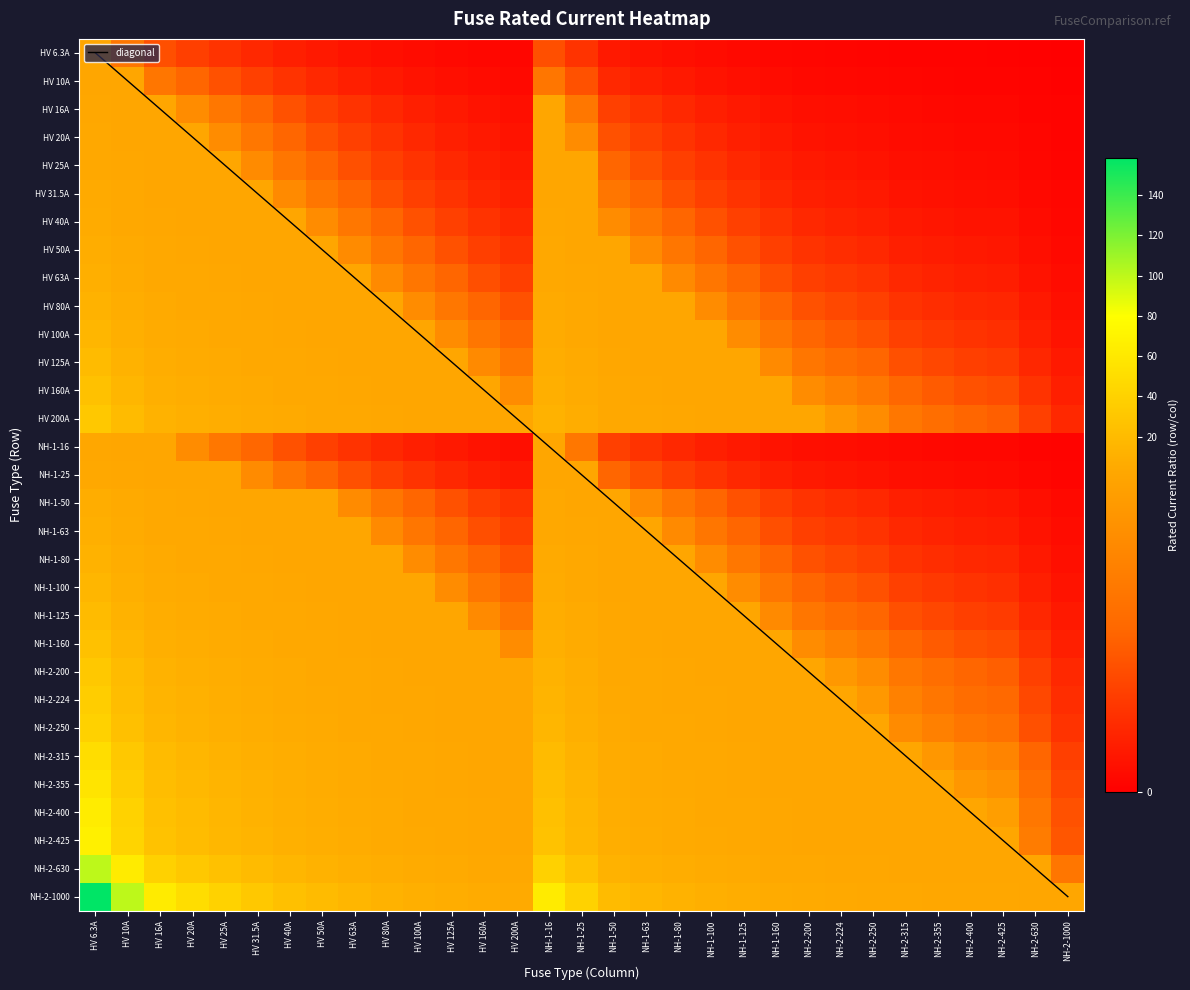

The value of NH-2-315 at HV 50A is 2.8. True or false?

False